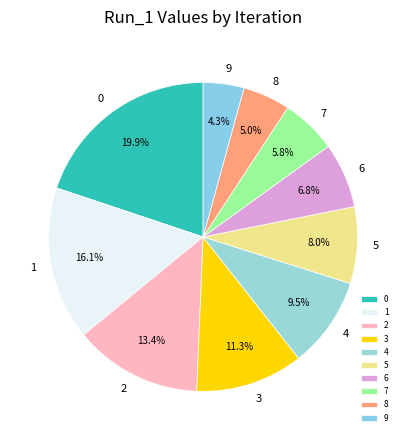

Which category has the smallest portion of the pie?

9